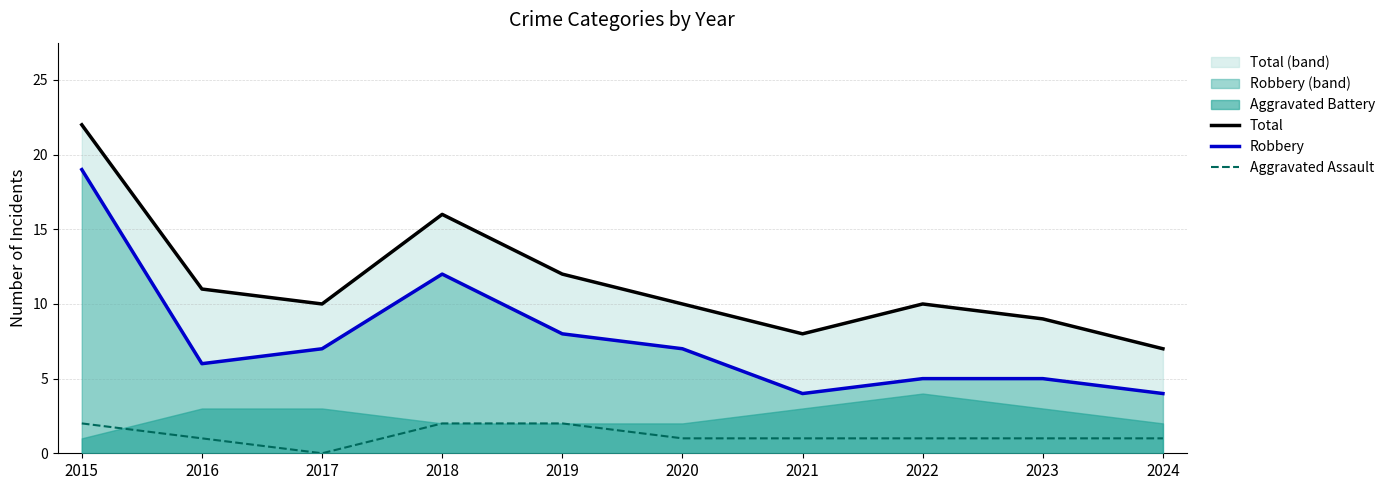

What is the highest value of the Aggravated Assault series?

2